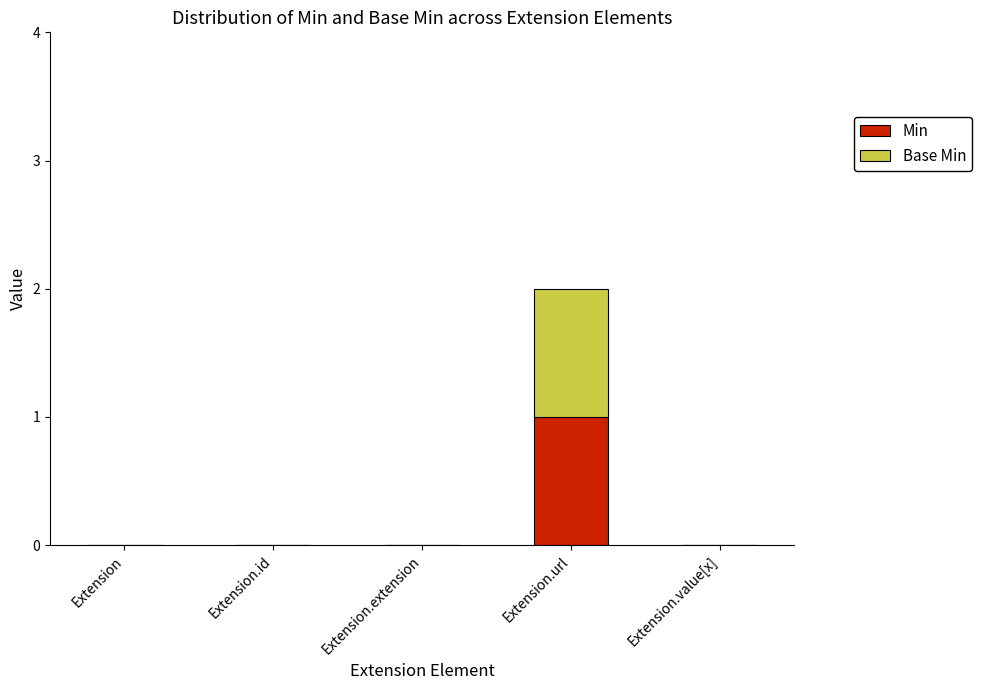

Are the bars grouped side by side (vs. stacked)?

No